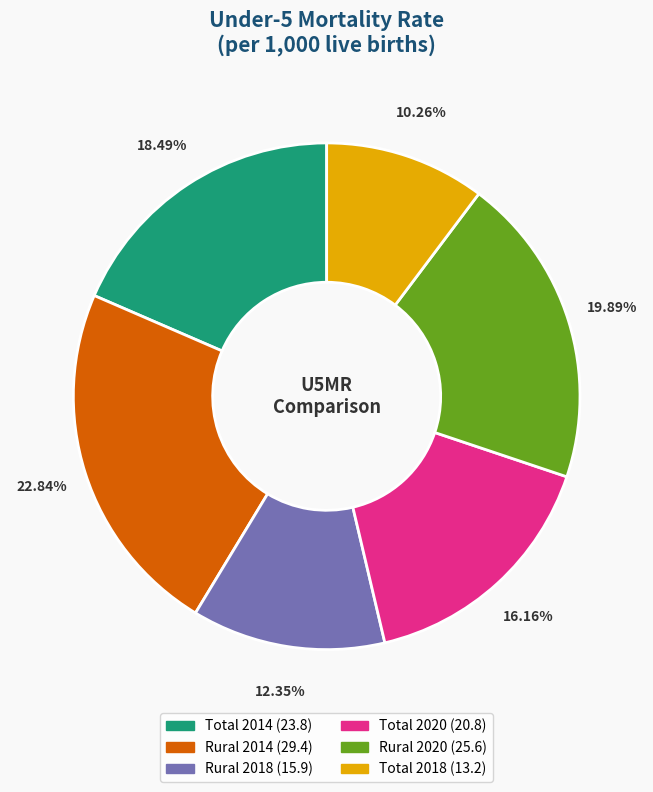

What percentage is the Rural 2018 slice, to the nearest percent?

12%